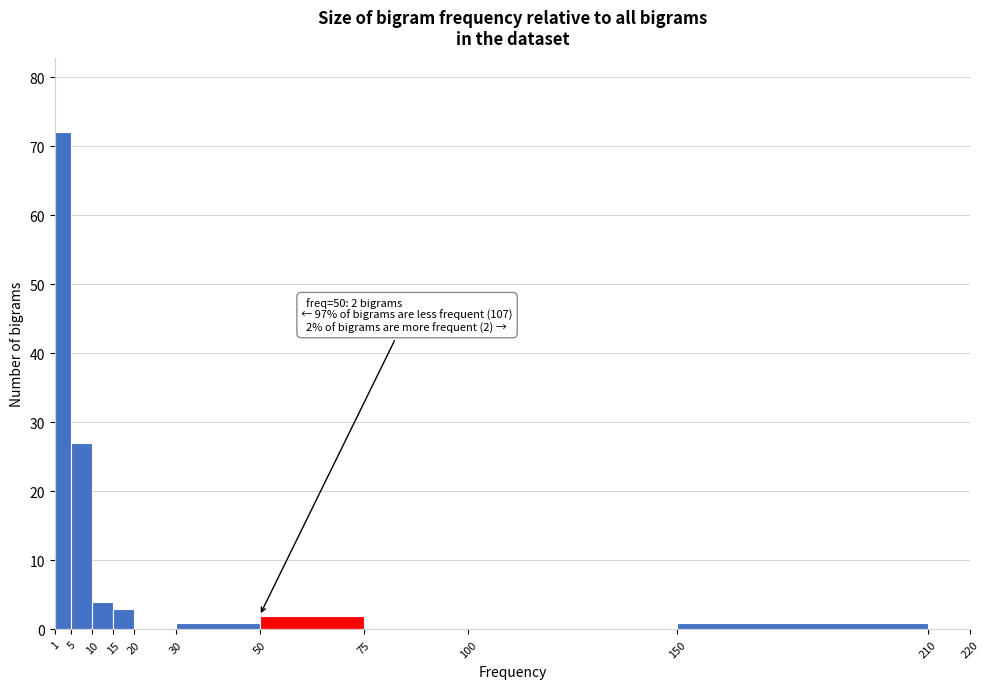

Which range on the x-axis has the tallest bar?

1 to 5